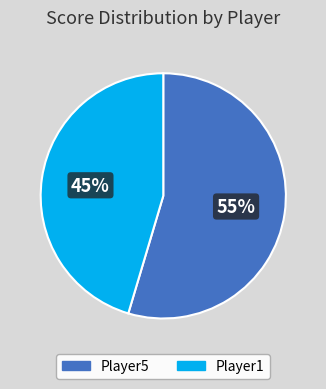

Which category has the biggest portion of the pie?

Player5